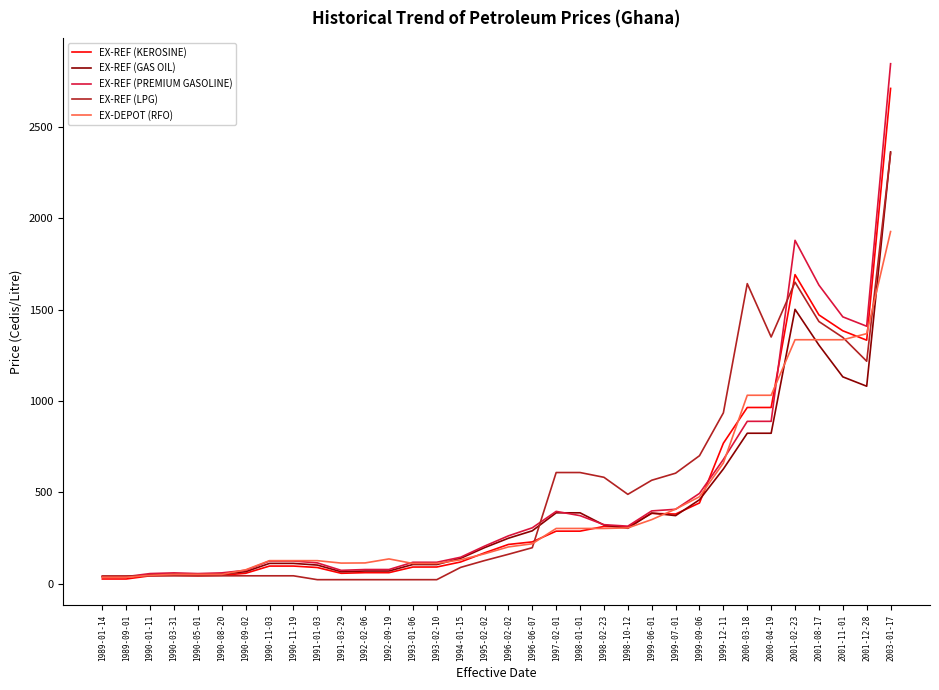

Rank the series at 2001-02-23 from highest to lowest value.

EX-REF (PREMIUM GASOLINE), EX-REF (KEROSINE), EX-REF (LPG), EX-REF (GAS OIL), EX-DEPOT (RFO)